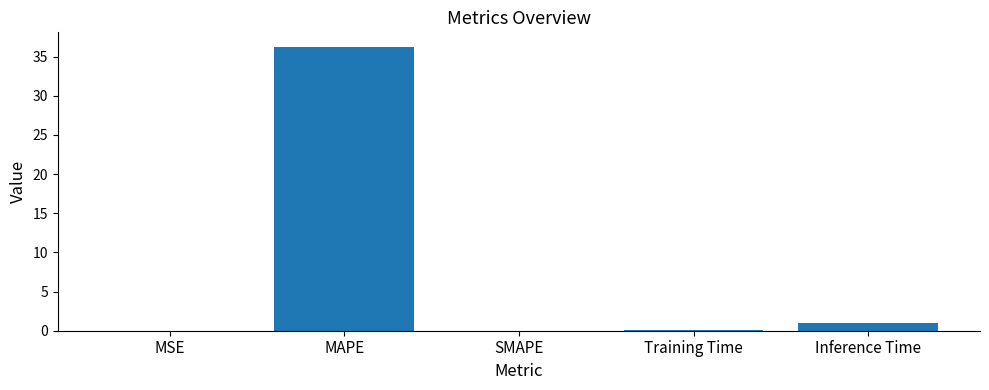

What is the greatest value displayed?

36.3